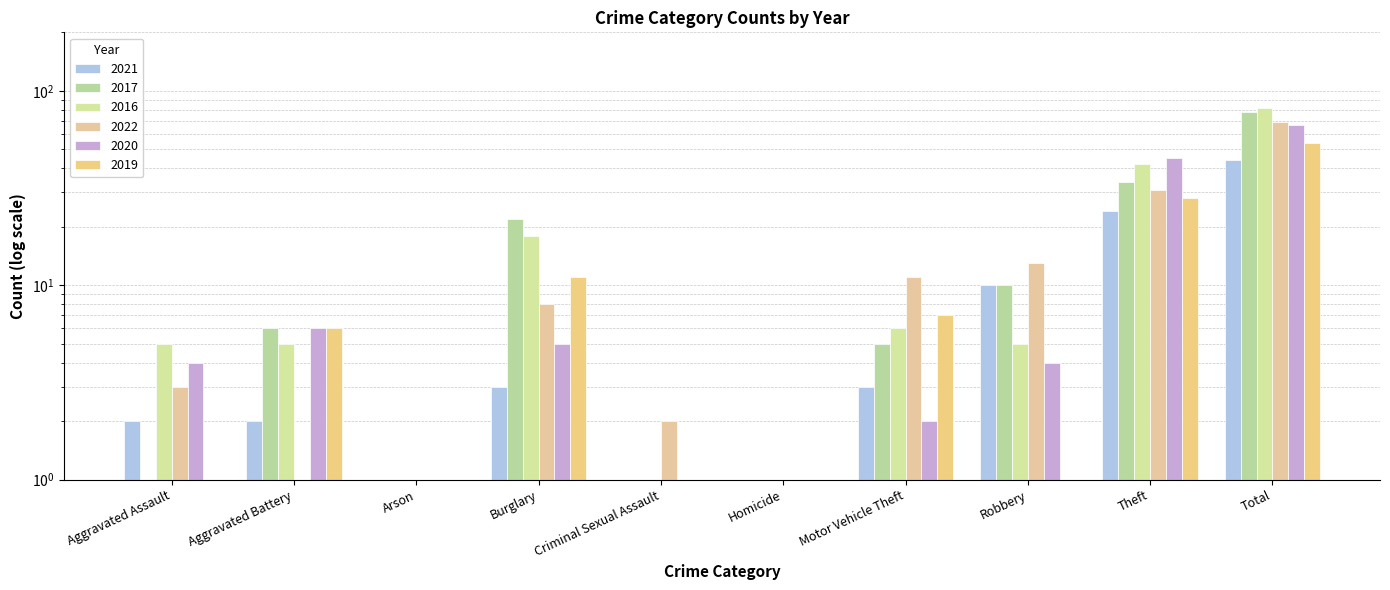

What is the label of the 2nd bar from the left?

Aggravated Battery